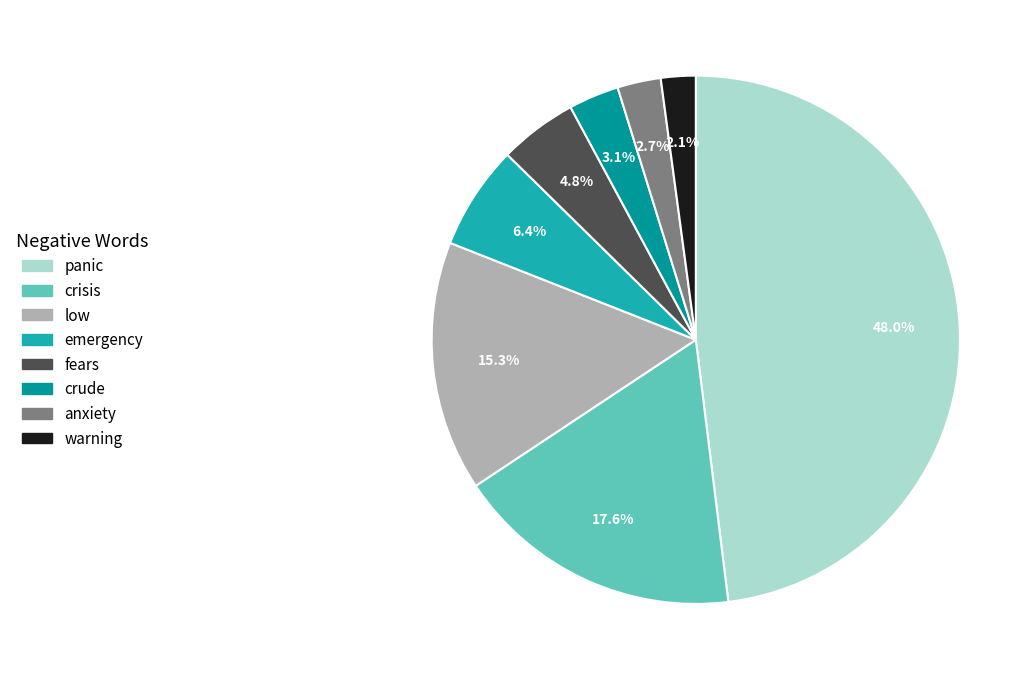

Is there any slice that represents more than half of the pie?

No